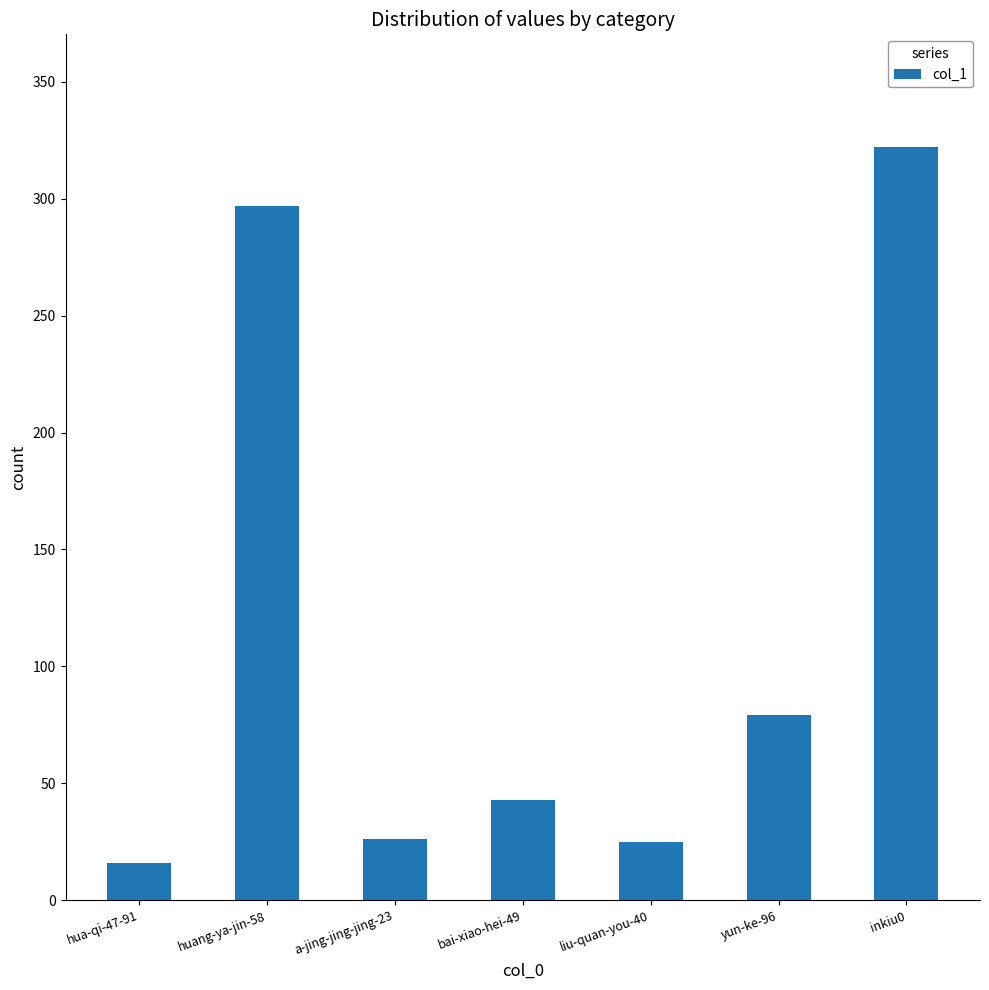

At which label is the value closest to 169?

yun-ke-96